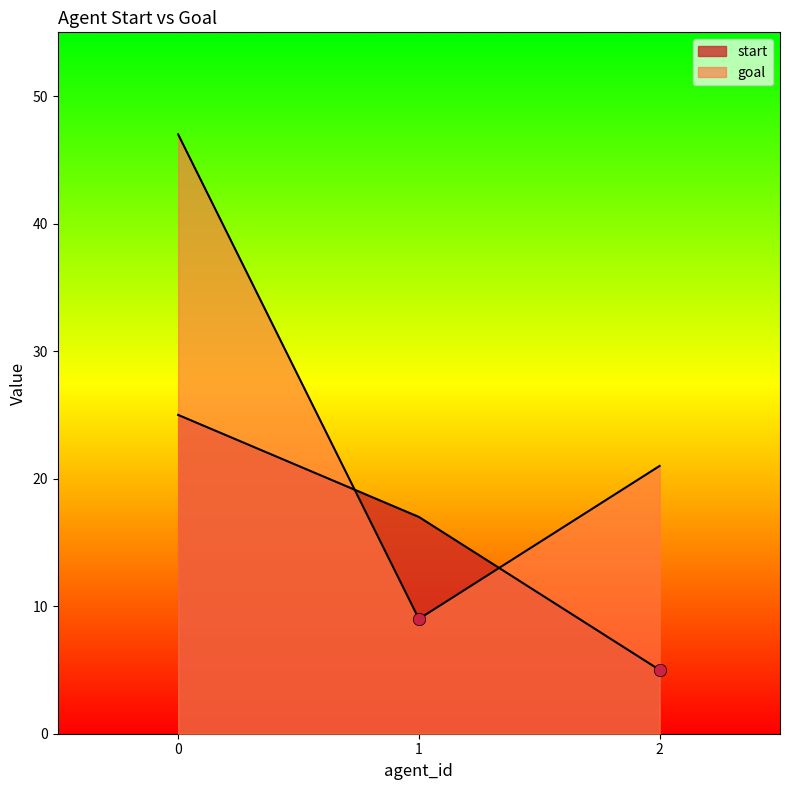

Which series reaches the minimum Y coordinate?

start